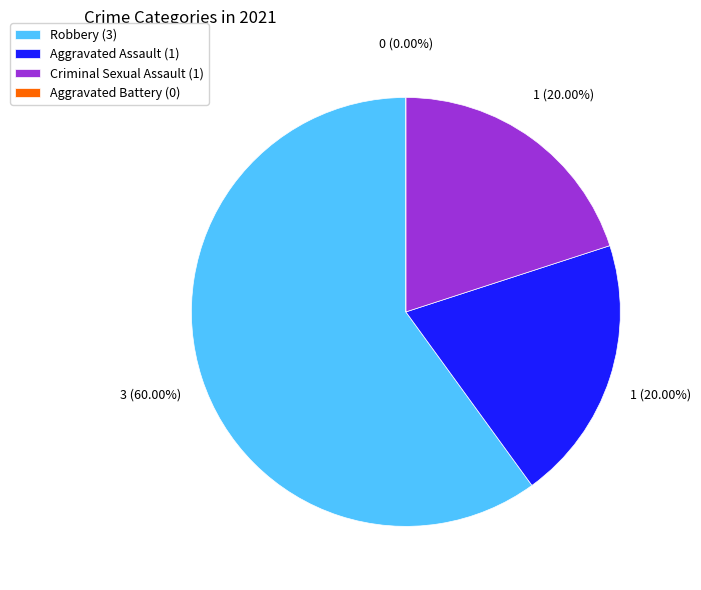

What is the majority slice?

Robbery